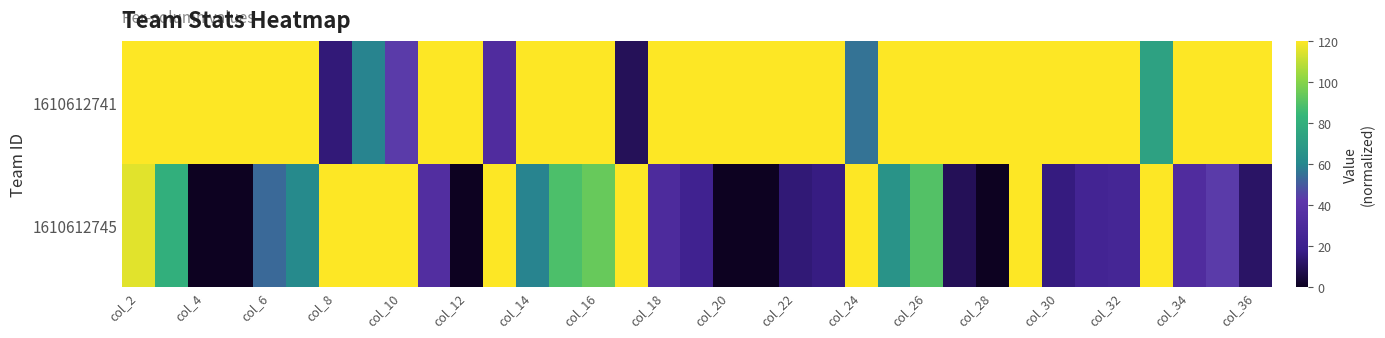

List the series in order of their peak value, lowest first.

1610612741, 1610612745